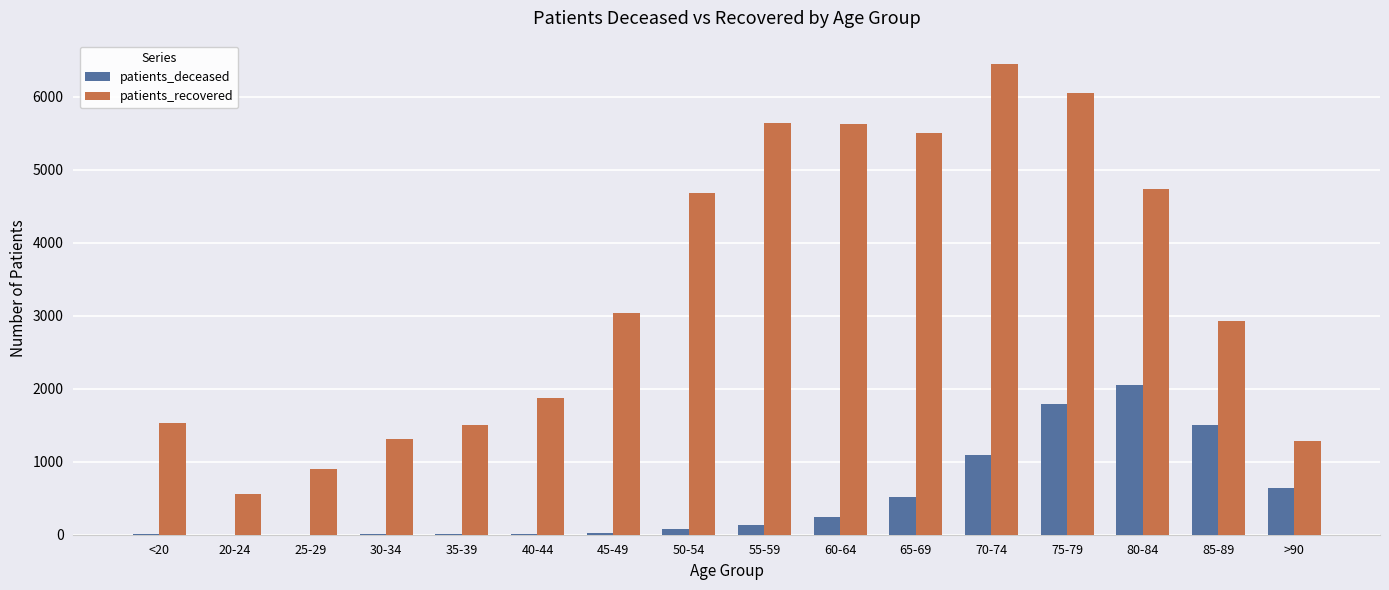

At which category is the sum across all series the highest?

75-79